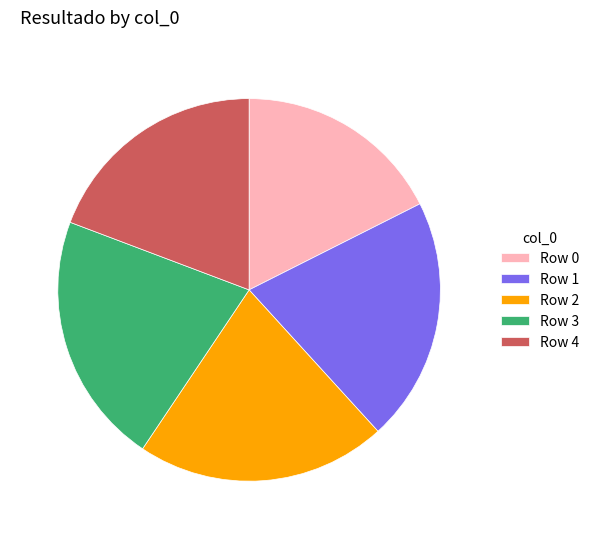

Count the number of slices in the pie.

5